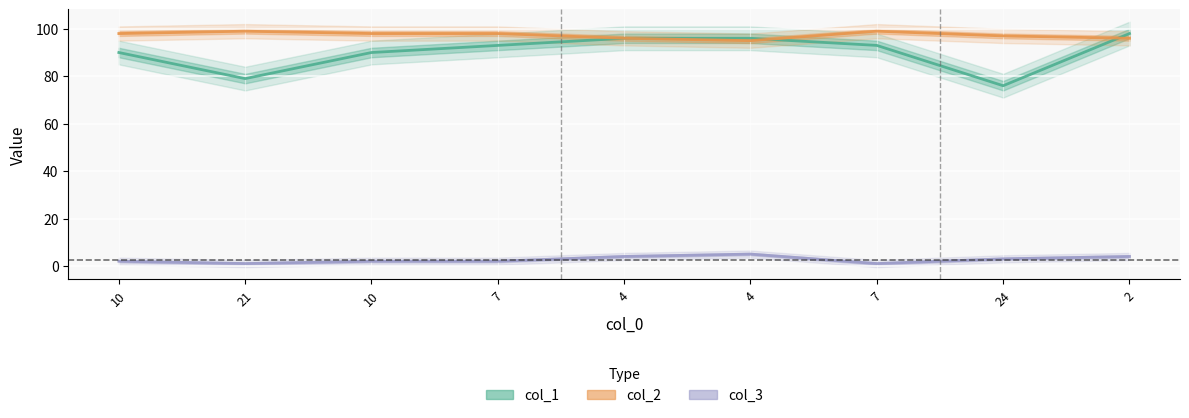

What is the difference between the col_2 values at 2 and 10?

2